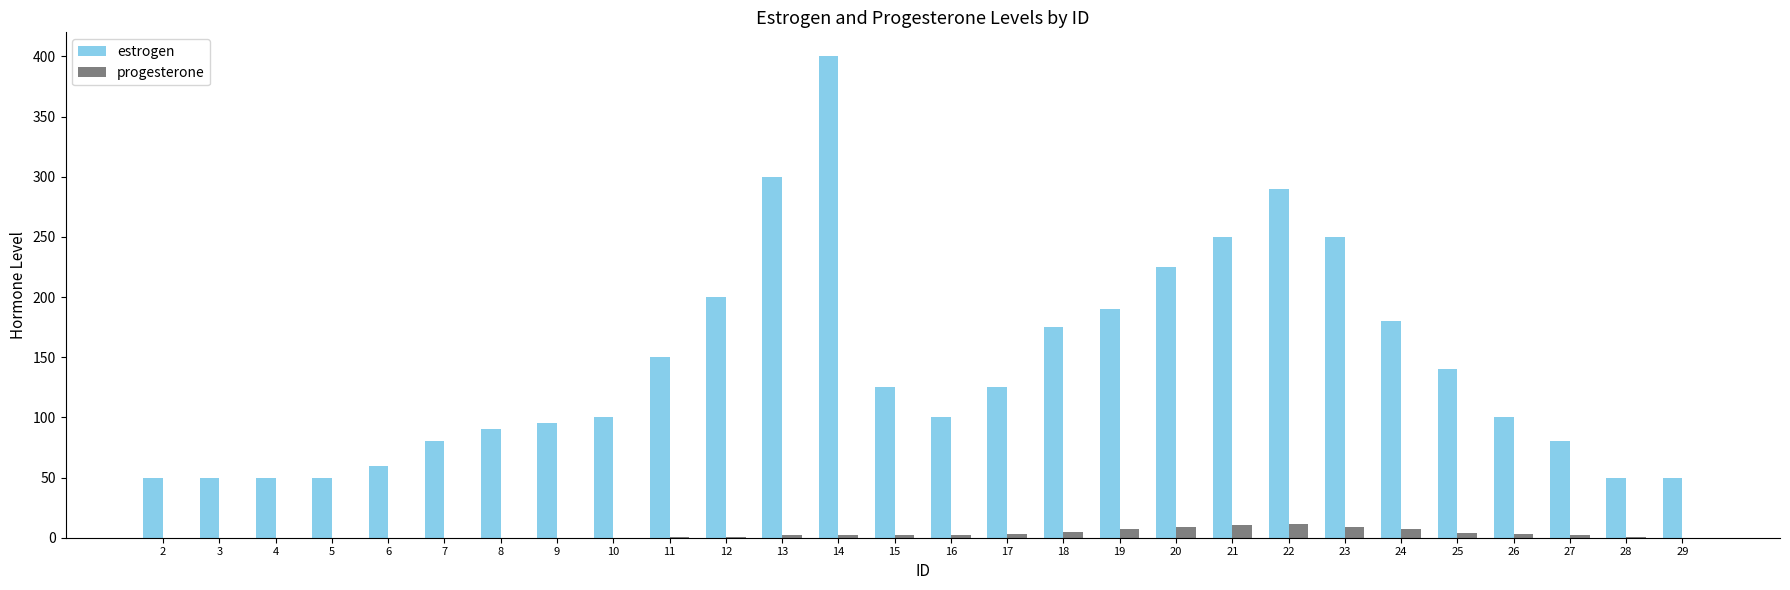

At which label does estrogen first exceed 125?

11